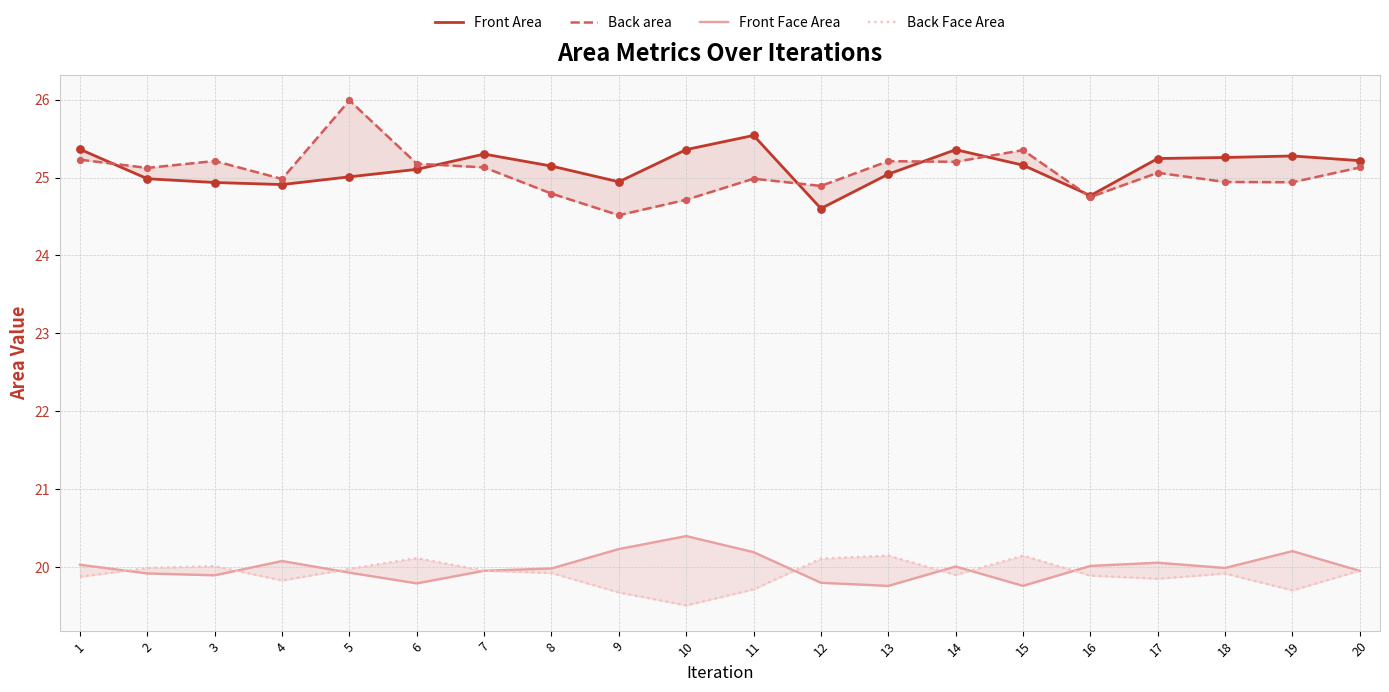

What are all the series names shown in the legend?

Front Area, Back area, Front Face Area, Back Face Area